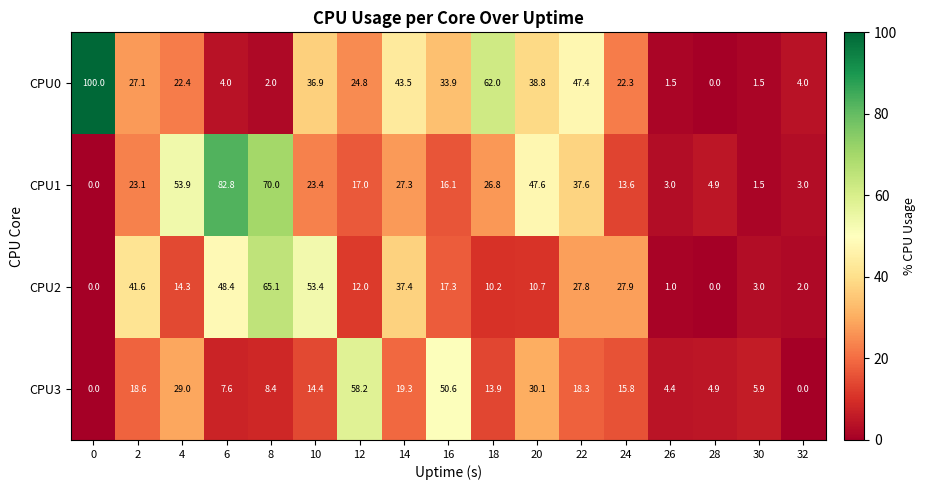

Where is CPU1 nearest to the value 41?

22